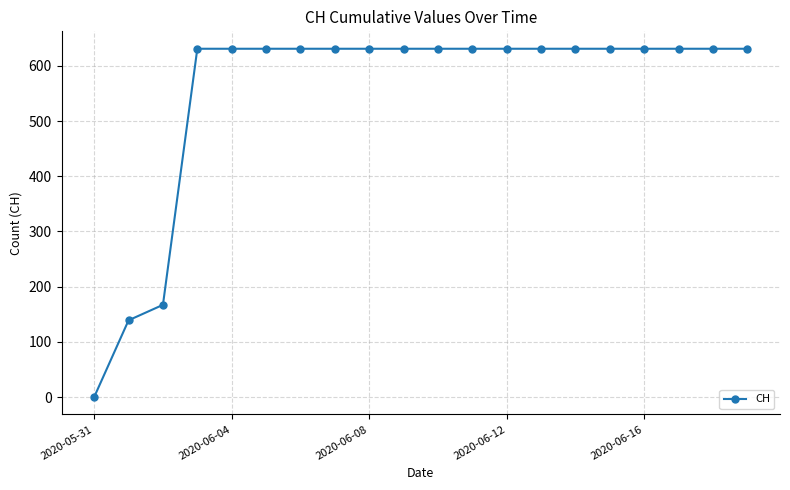

What is the difference between the maximum and minimum values?

631